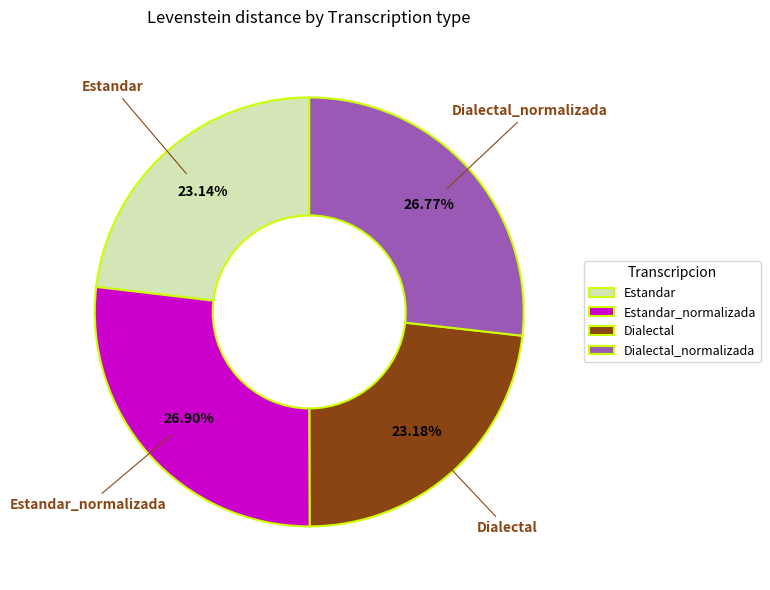

The Estandar slice represents 23% of the pie. True or false?

True